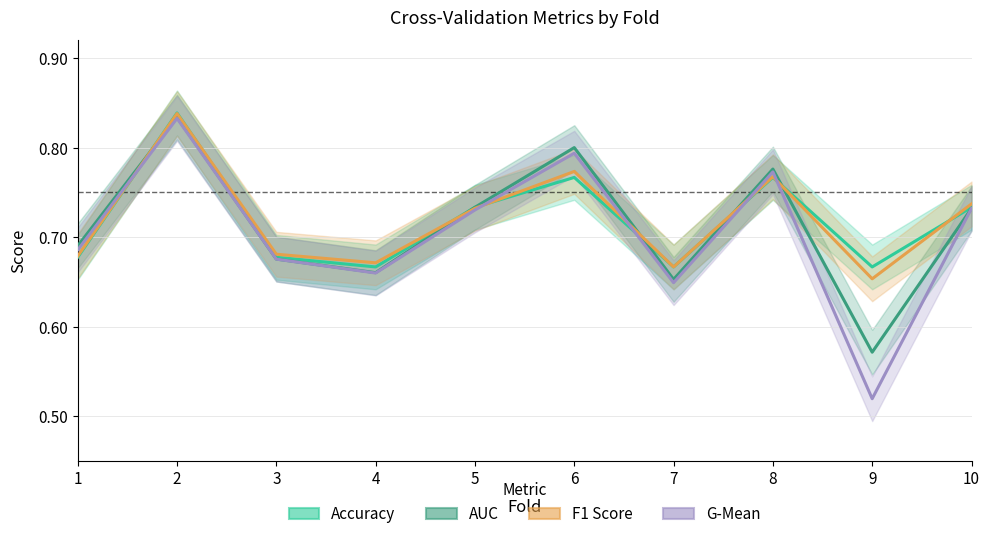

What is the value of the G-Mean point at the 5th from the left?

0.7